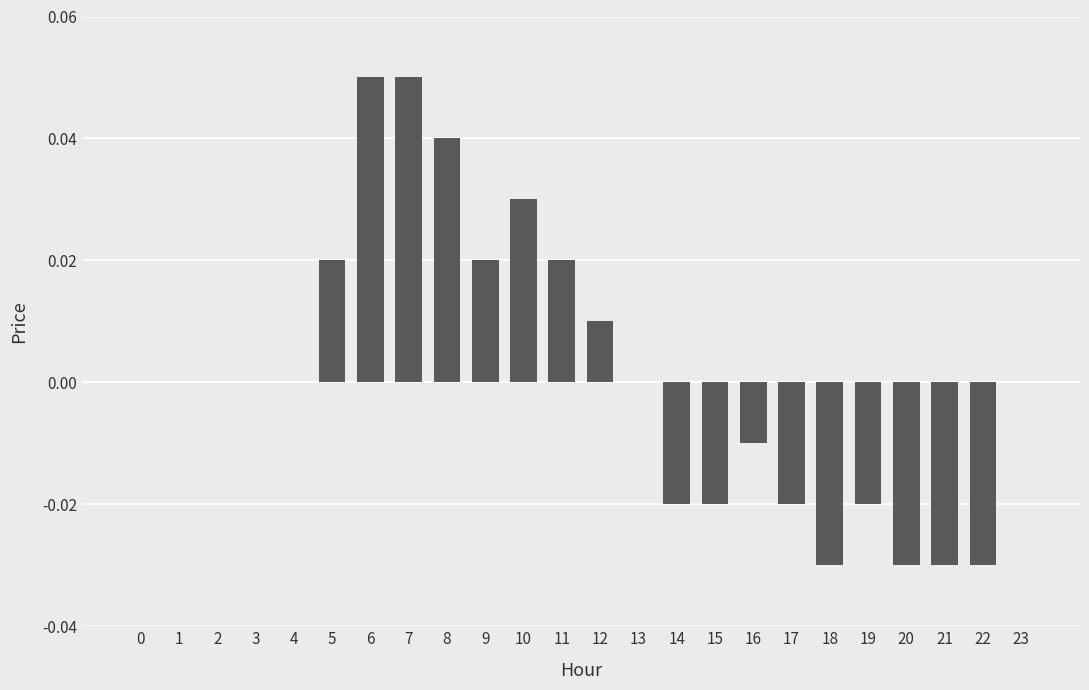

True or false: the data shows 0.0 at 7.

False